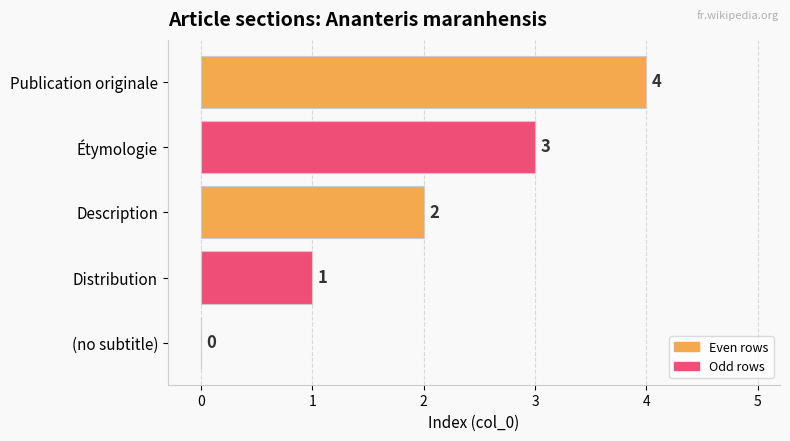

What is the sum of the values at Publication originale and Étymologie?

7